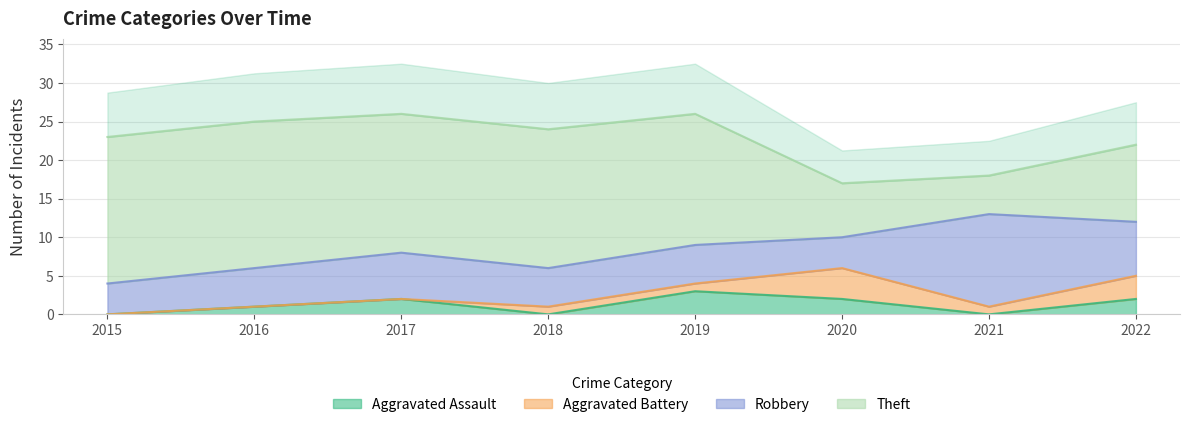

Is it true that Aggravated Assault equals 0 at 2015?

True